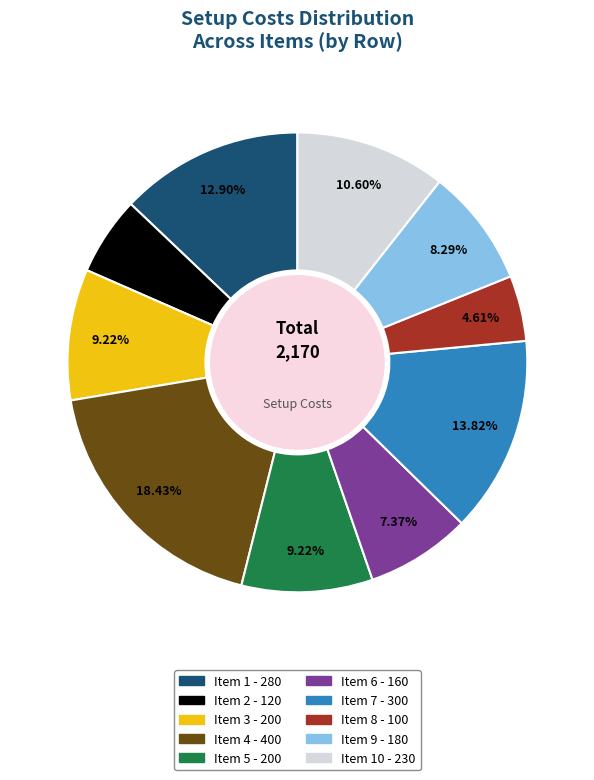

Is there a majority slice in this chart?

No